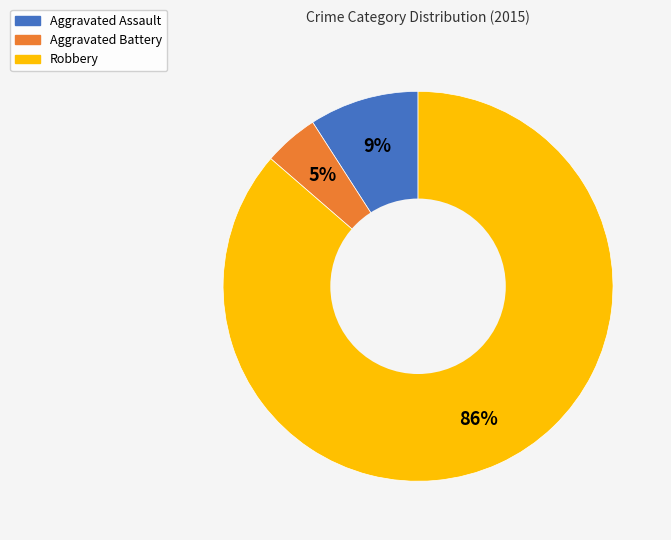

To the nearest percent, what percentage of the pie is Aggravated Assault?

9%